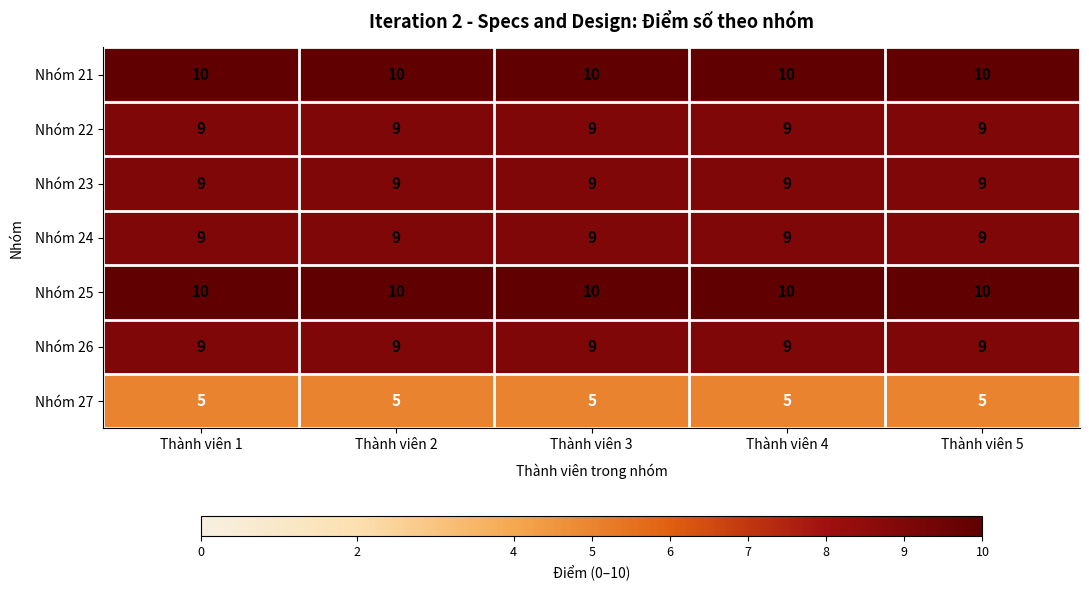

What is the spread (max minus min) of values at Thành viên 3?

5